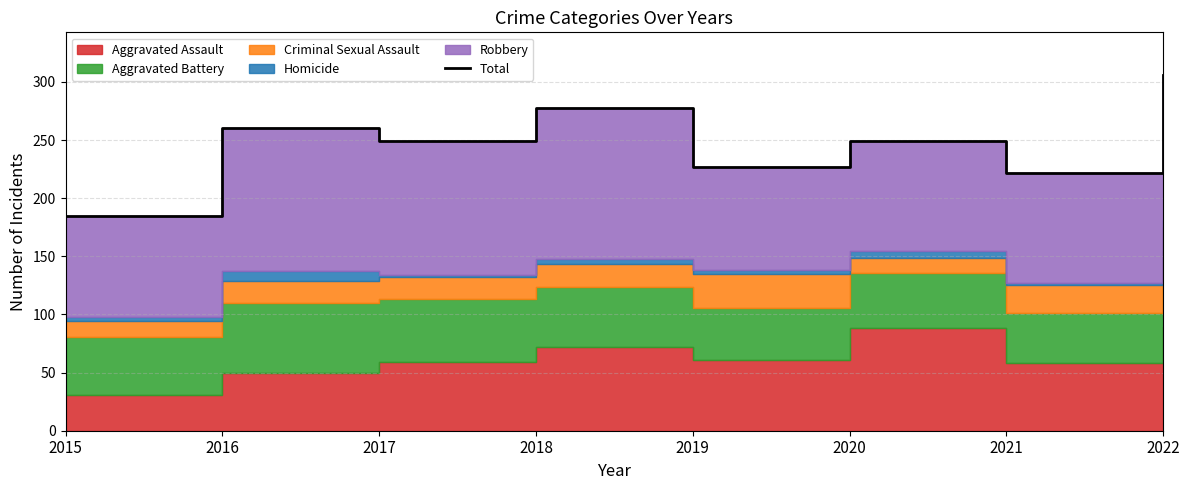

What is the sum of all values?

1976